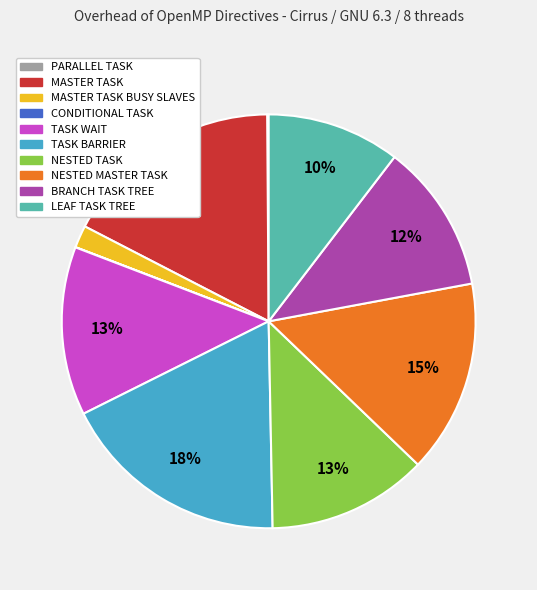

To the nearest percent, what is the average slice percentage?

10%